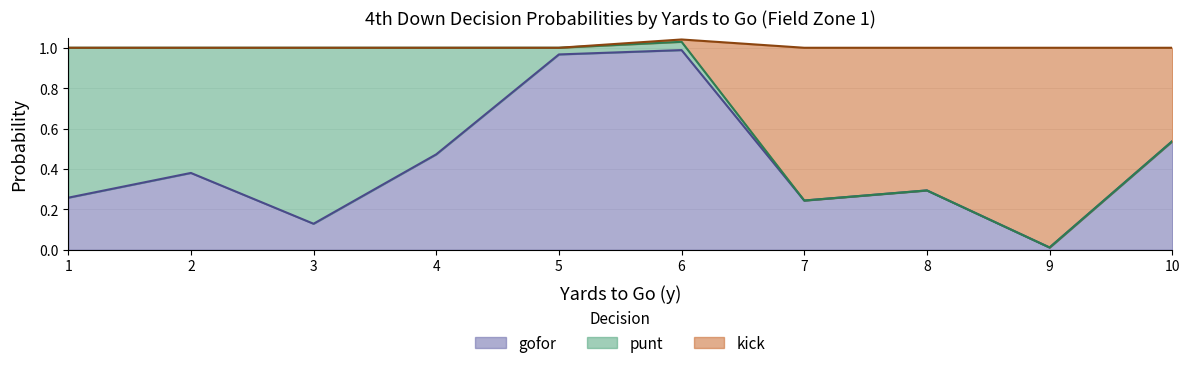

True or false: gofor and kick intersect in this chart.

False